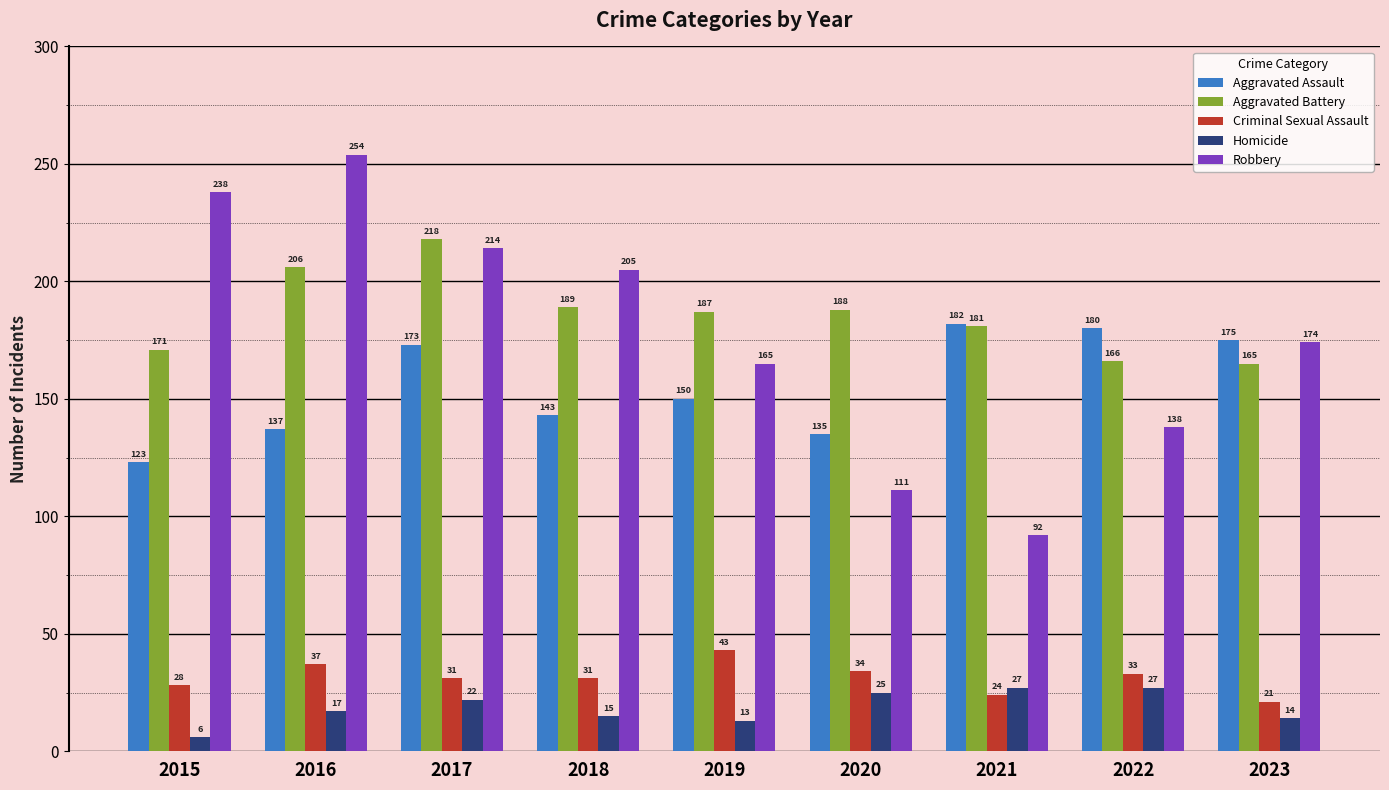

True or false: Criminal Sexual Assault has a value of 24 at 2021.

True